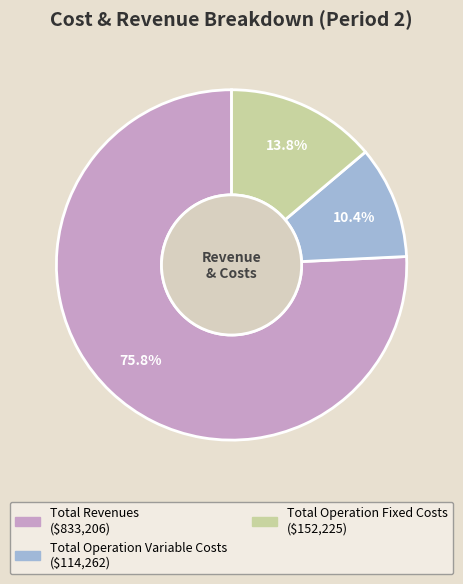

Is there a majority slice in this chart?

Yes